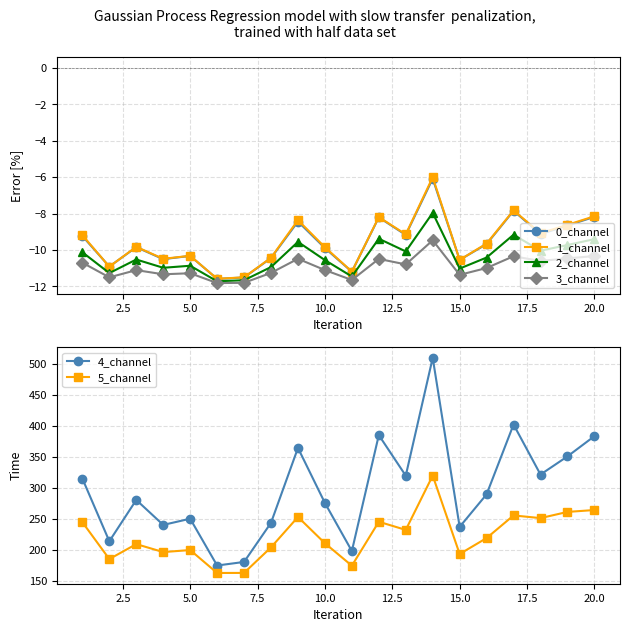

What is the maximum value for 3_channel?

-9.5